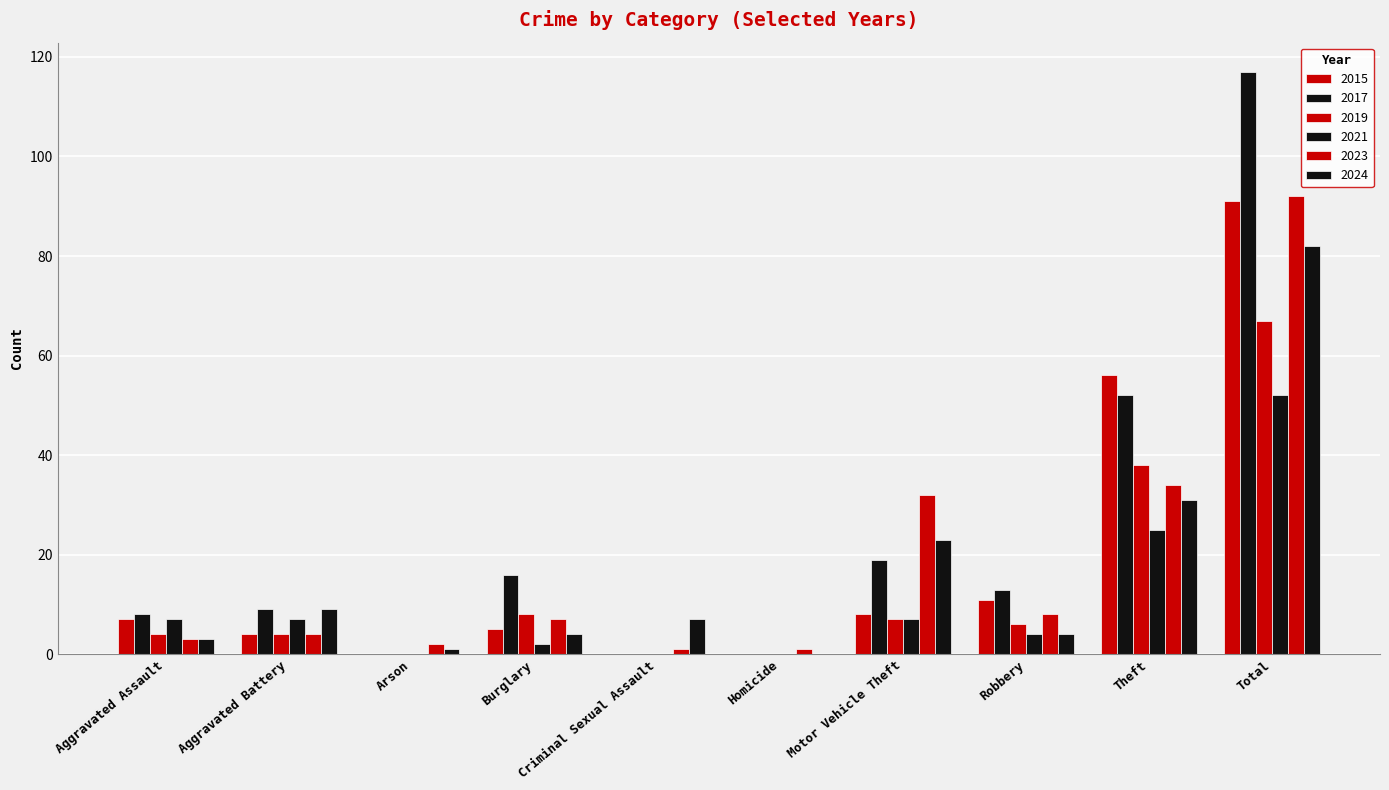

How many categories are shown in the chart?

10